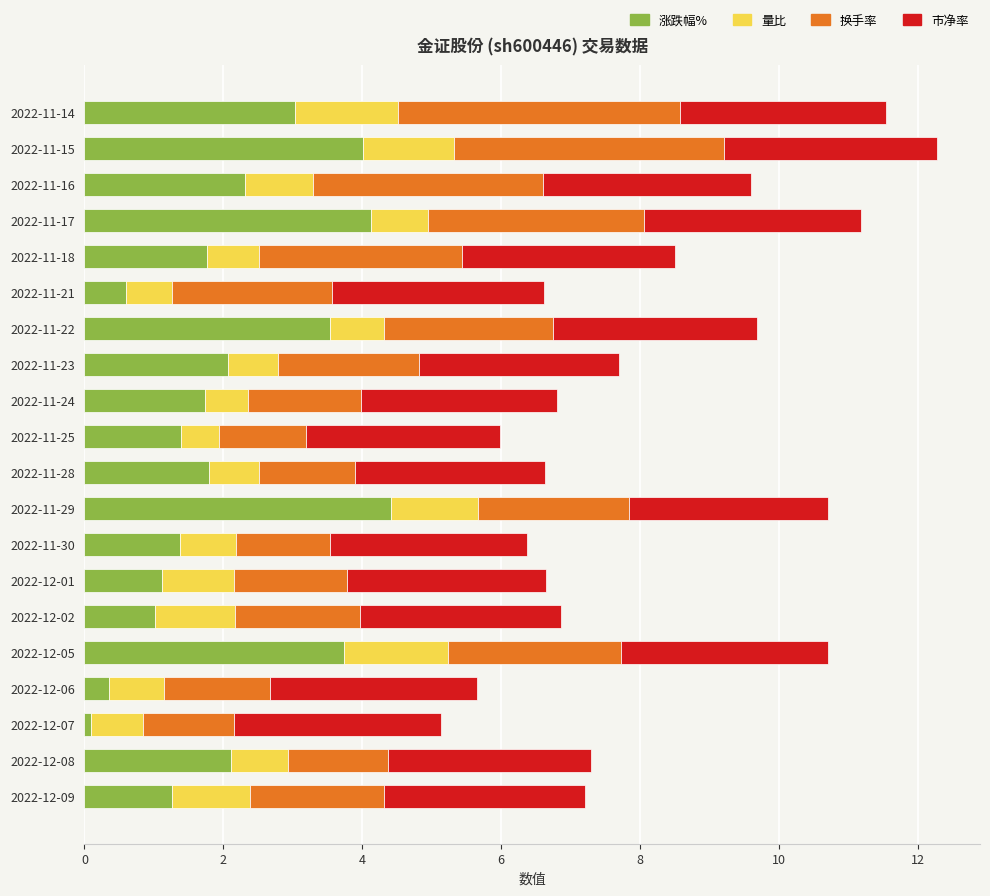

What is the average value of the 涨跌幅% series?

2.1